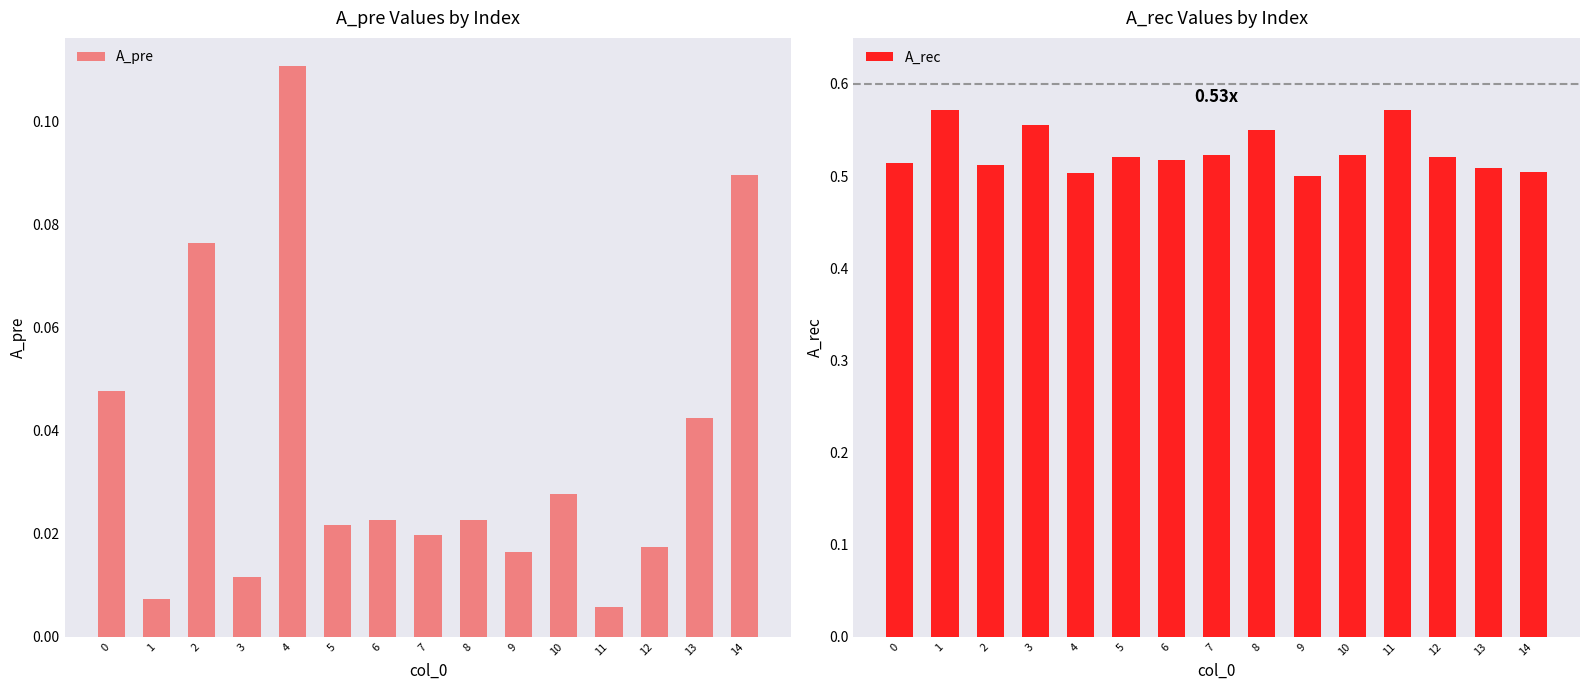

The A_pre series shows 0.0 at 9. True or false?

True